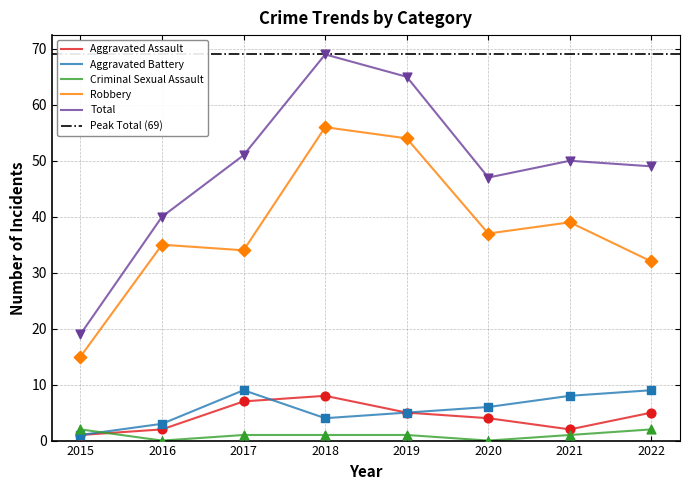

What is the total value across all series at 2019?

130